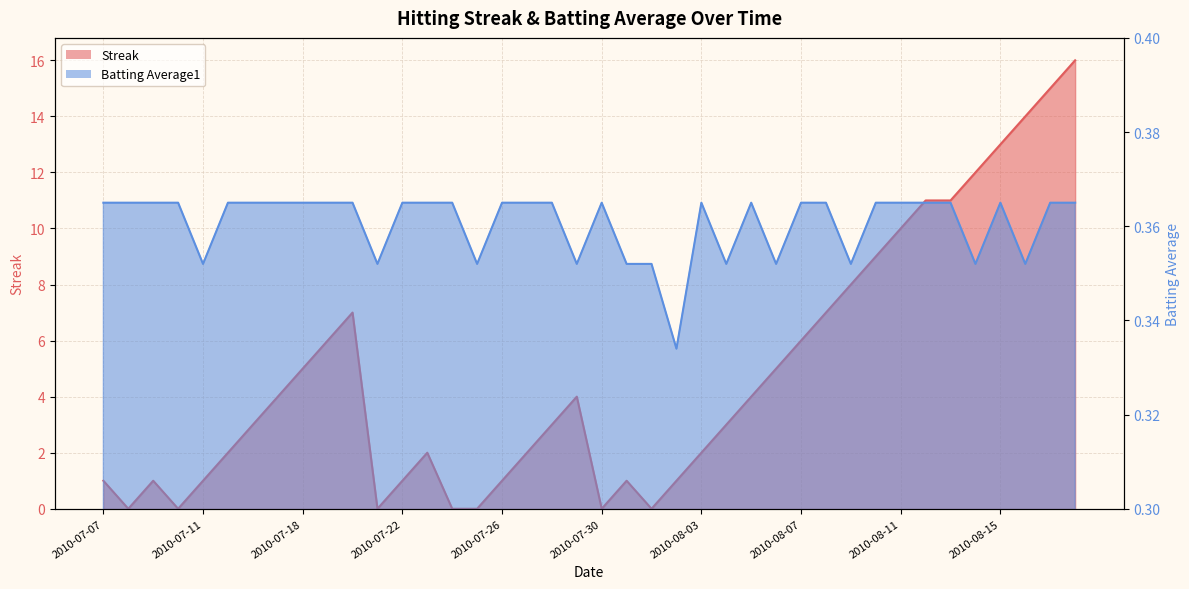

What position from the right is 2010-08-11?

8